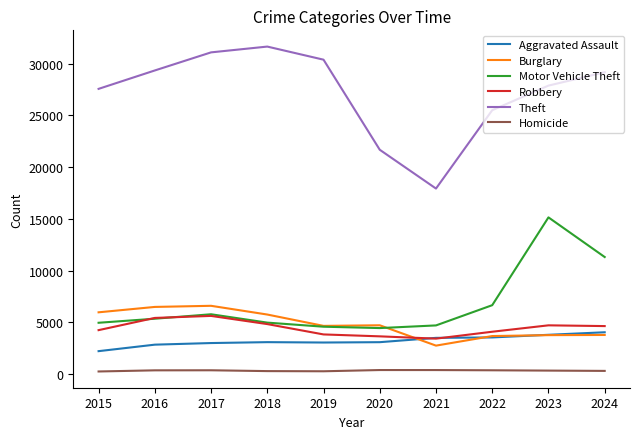

How many categories are shown in the chart?

10